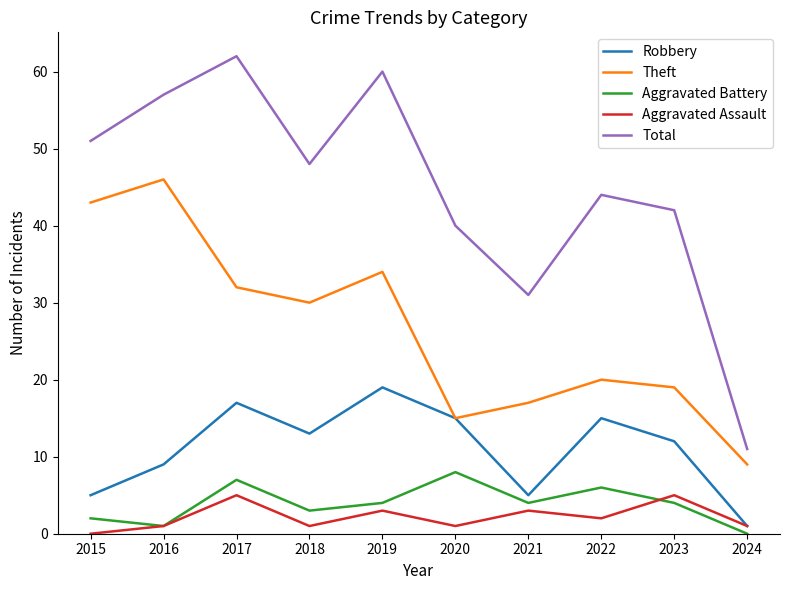

What is the sum of all Aggravated Assault values?

22